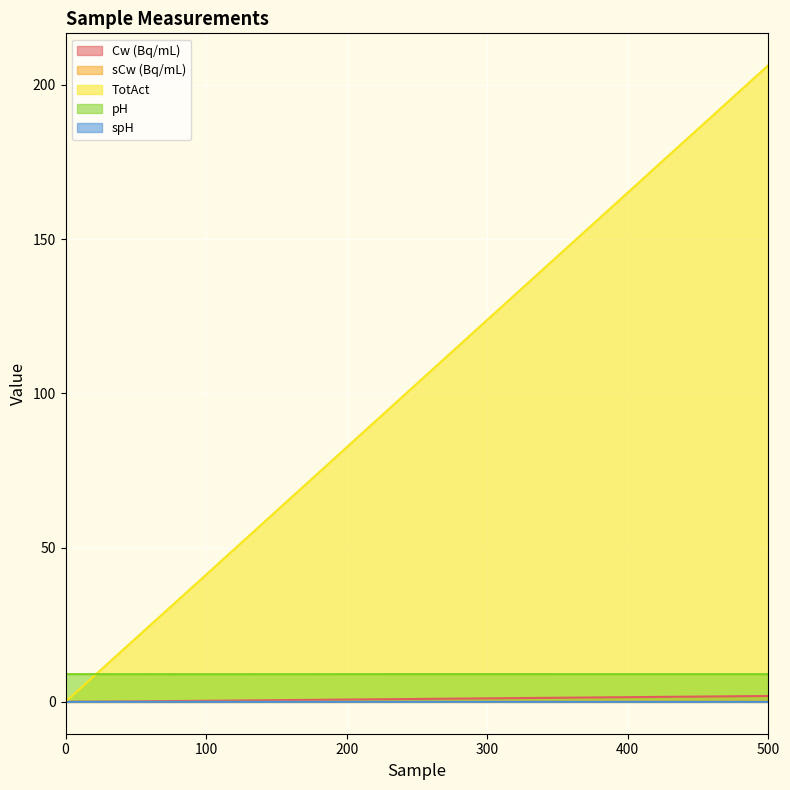

Which series changed the most between 0 and 500?

TotAct